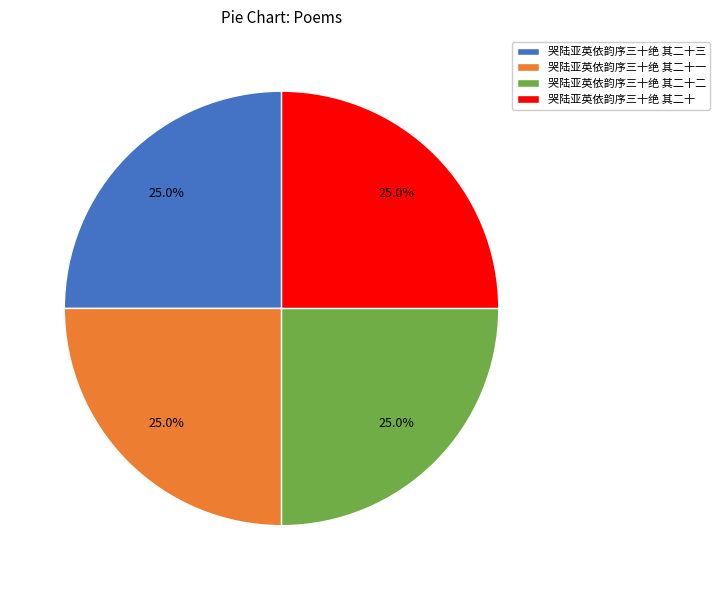

Is there any slice that represents more than half of the pie?

No